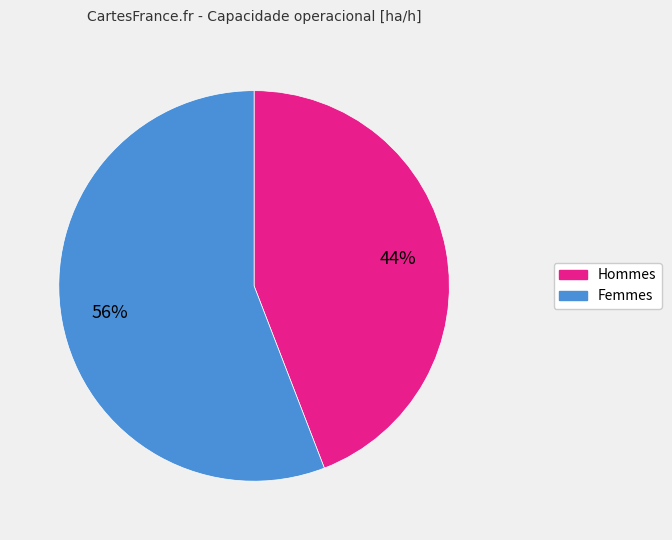

To the nearest percent, what is the difference between the largest and smallest slice percentages?

12%